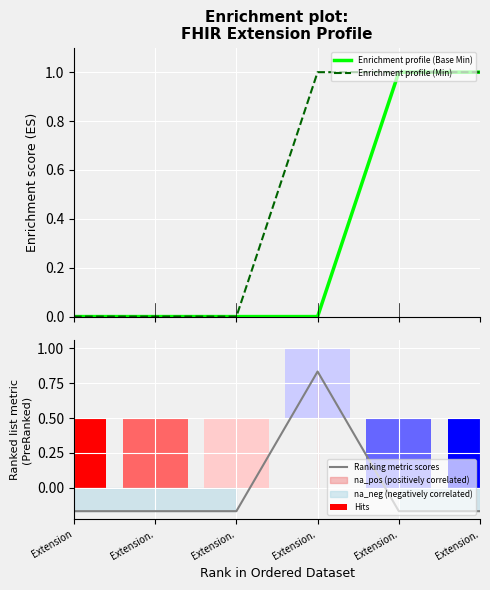

Where does the Ranking metric scores series first go above 0?

Extension.